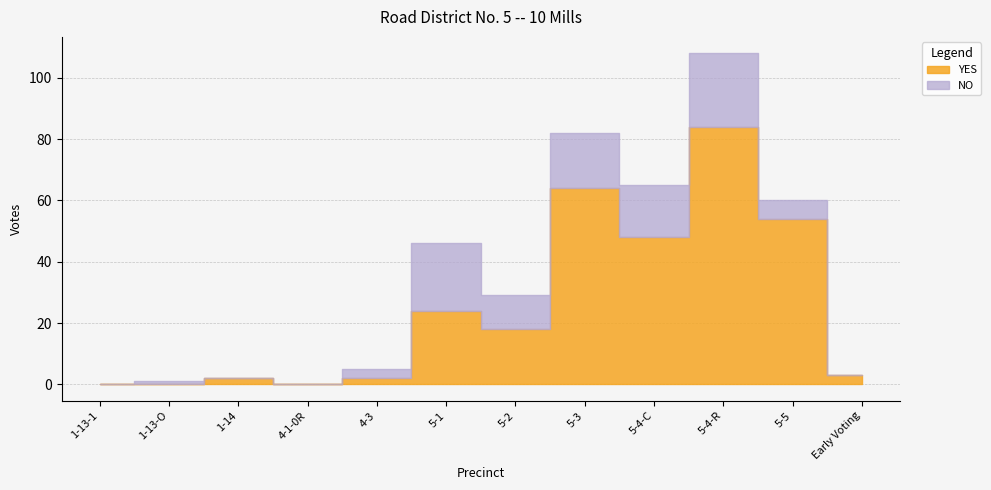

Reading left to right, transcribe all the data shown in this chart.

YES: 0	0	2	0	2	24	18	64	48	84	54	3
NO: 0	1	0	0	3	22	11	18	17	24	6	0